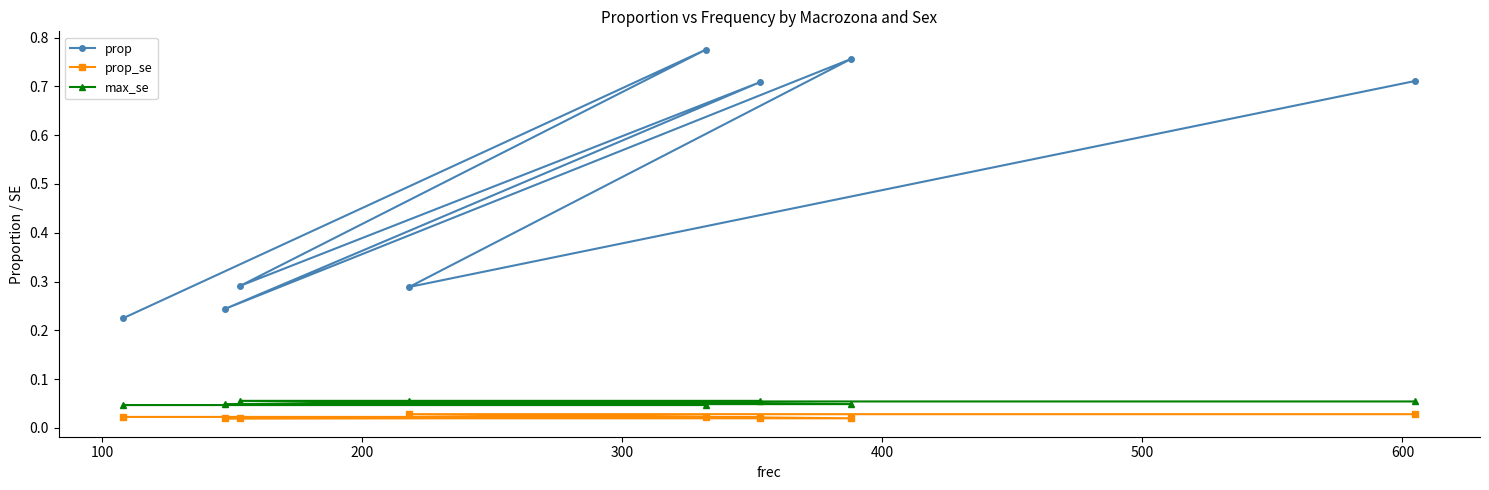

What is the sum of all prop values?

4.0